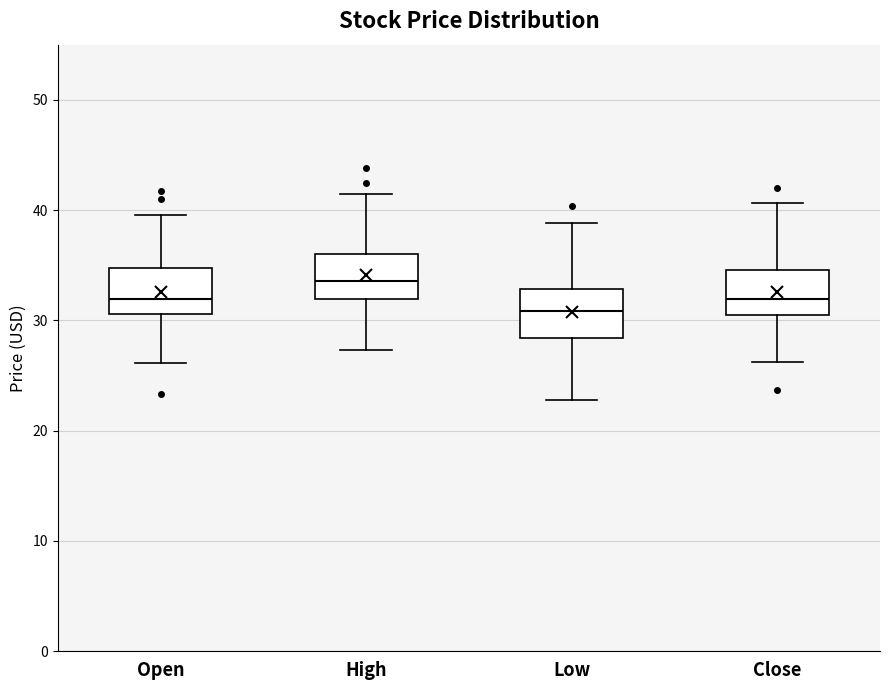

Where is the upper edge of the box for Low on the y-axis? The values are not printed on the chart, so give them approximately, as read against the axis.

33